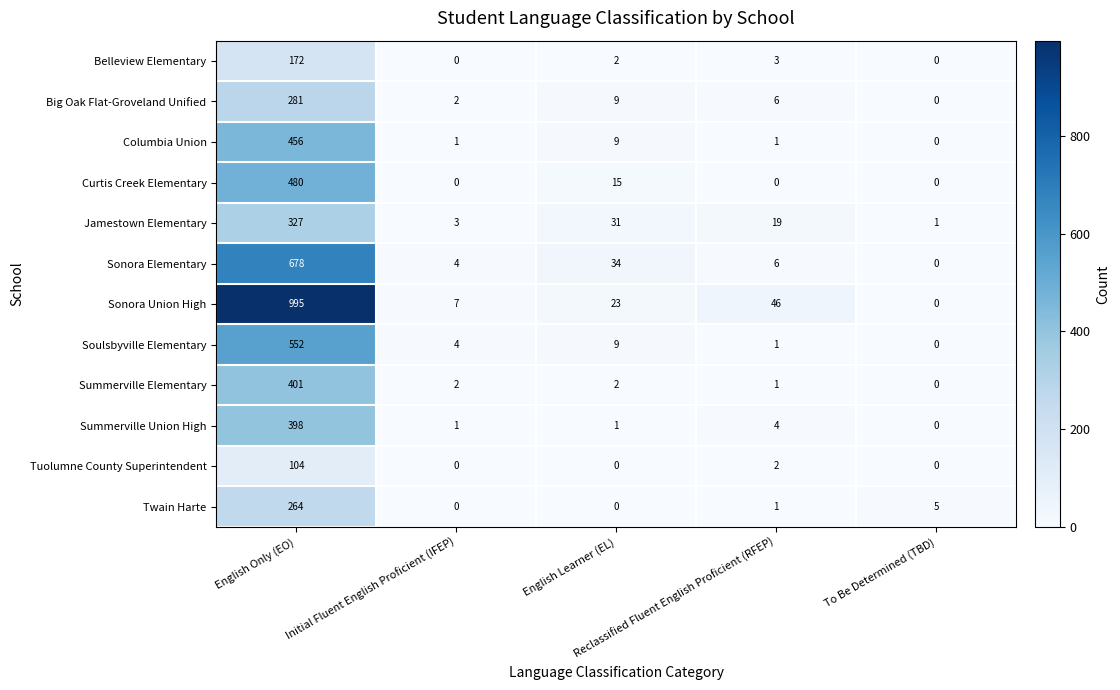

Rank the series by their maximum value, from highest to lowest.

Sonora Union High, Sonora Elementary, Soulsbyville Elementary, Curtis Creek Elementary, Columbia Union, Summerville Elementary, Summerville Union High, Jamestown Elementary, Big Oak Flat-Groveland Unified, Twain Harte, Belleview Elementary, Tuolumne County Superintendent